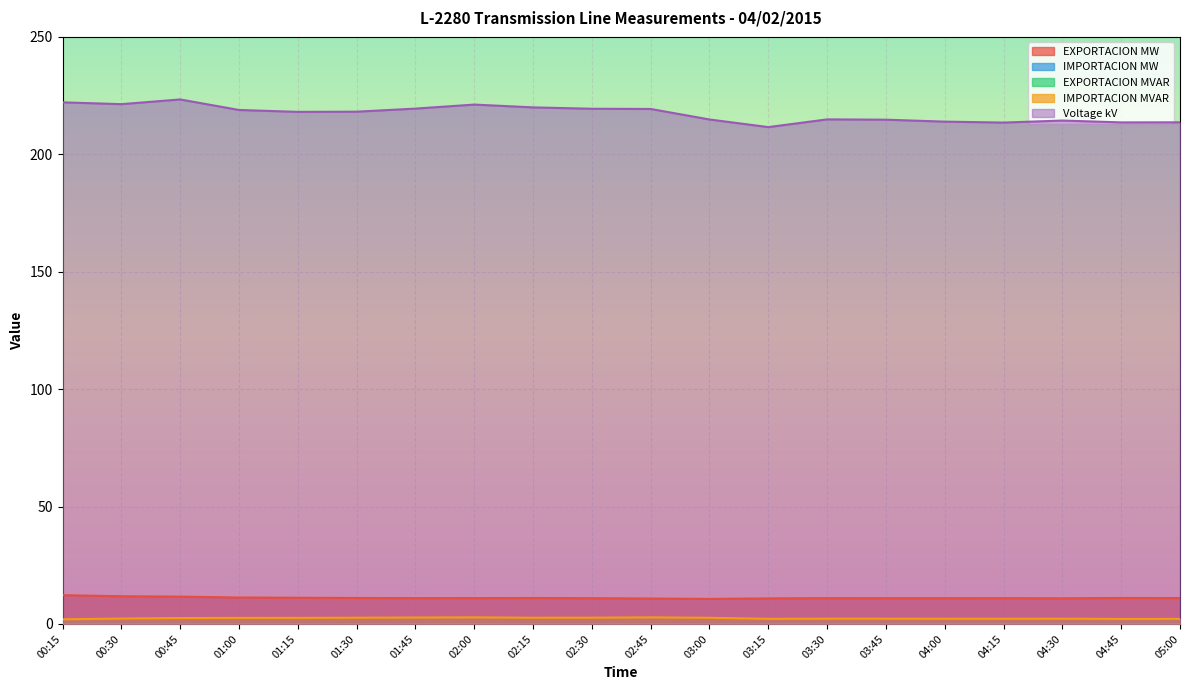

How many data points does each series have?

20